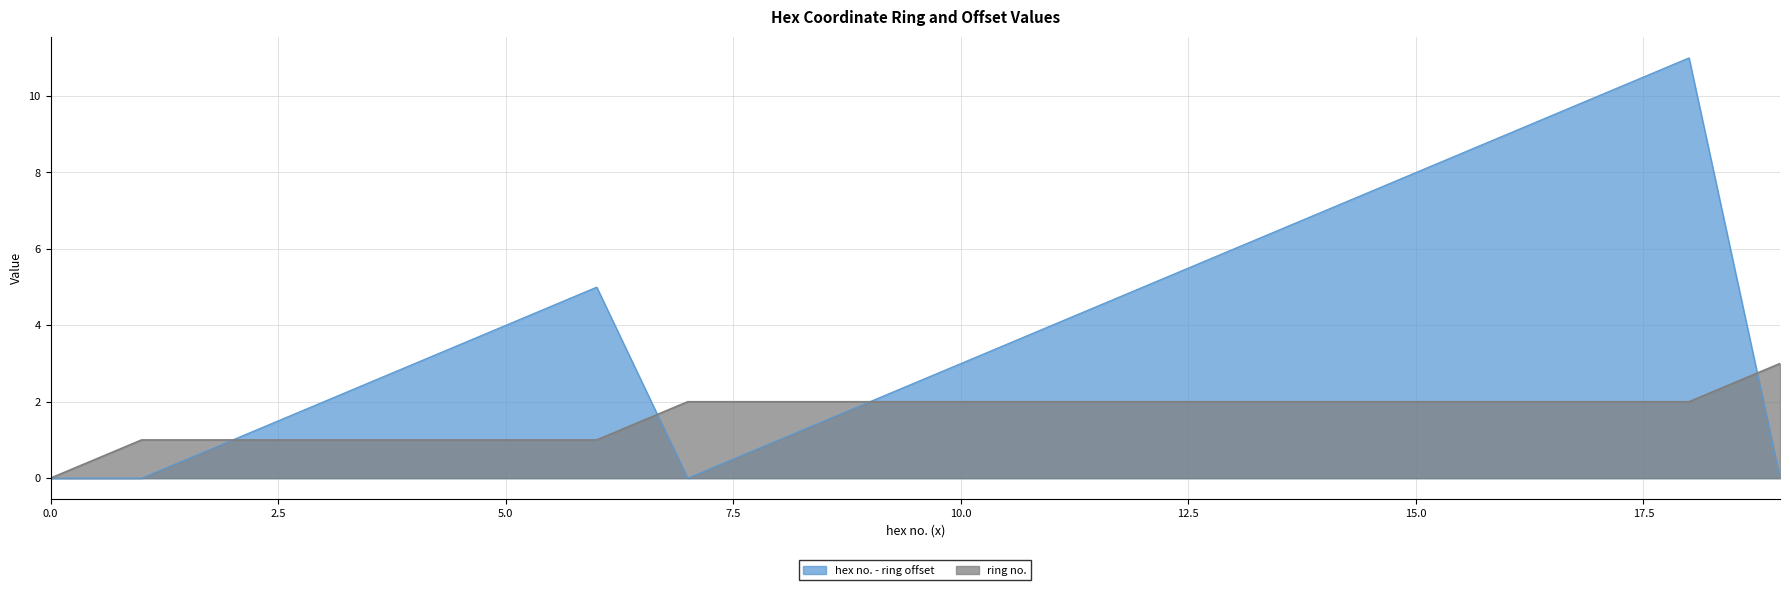

What is the total value across all series at 6?

6